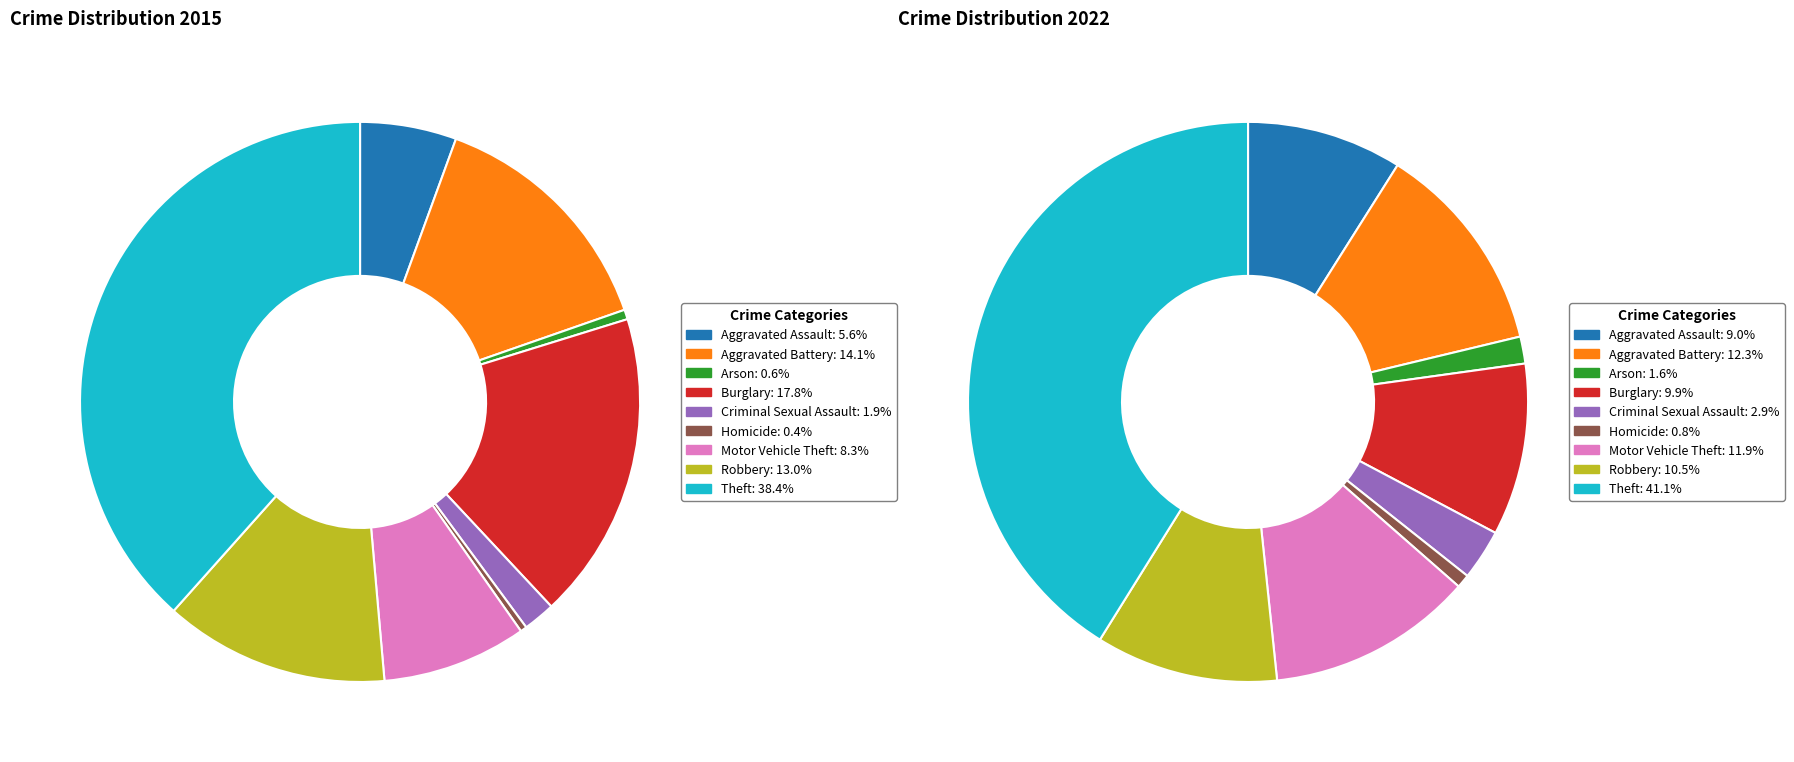

Rank the series at Aggravated Battery from lowest to highest value.

2022, 2015